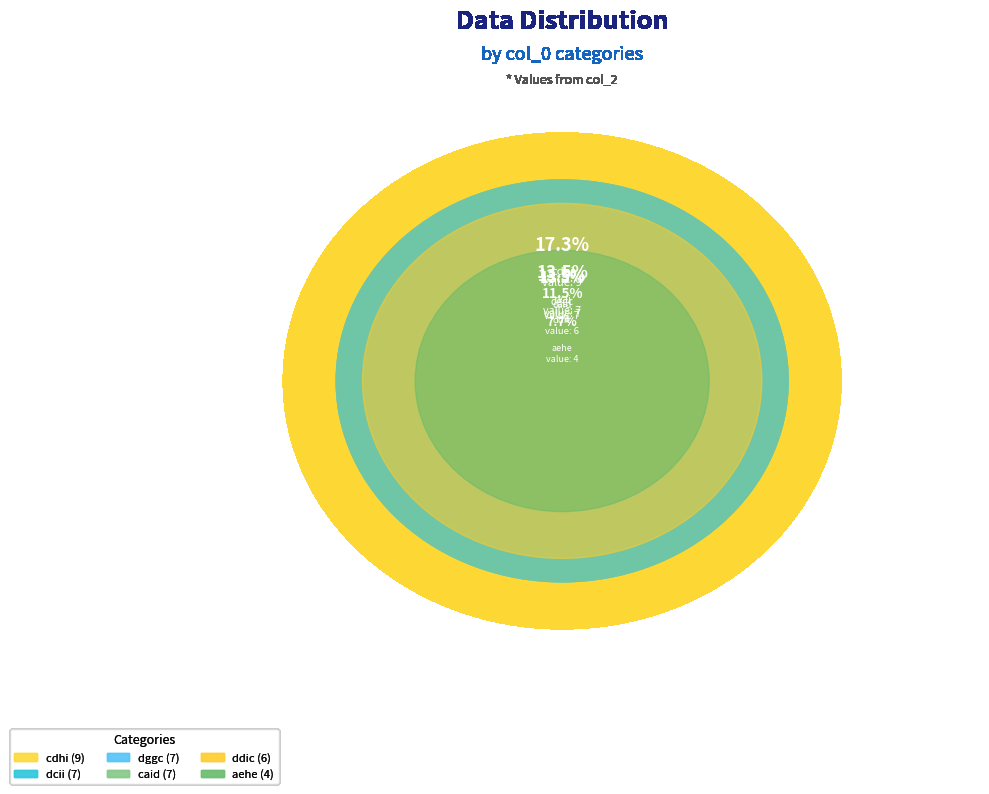

How many segments does this pie chart have?

10